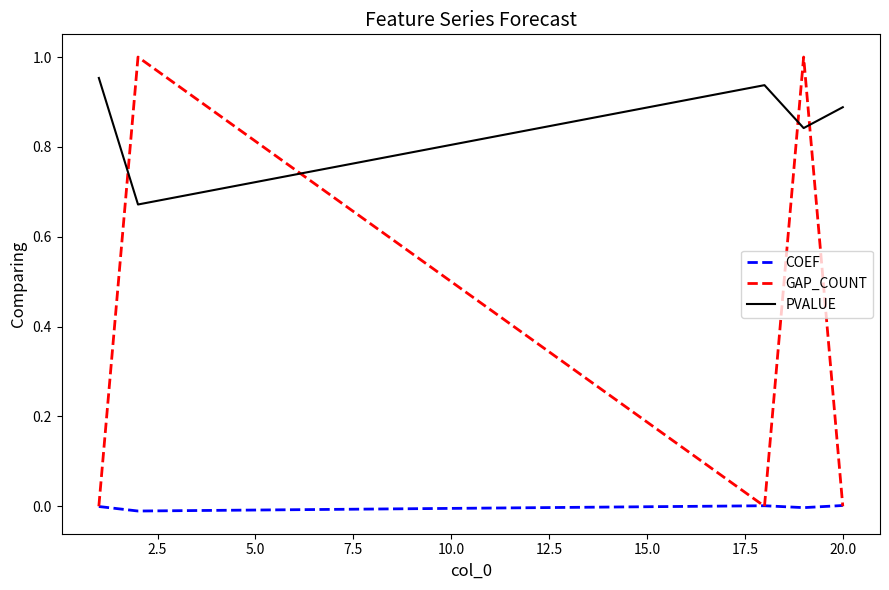

Which series has the largest range (max minus min)?

GAP_COUNT